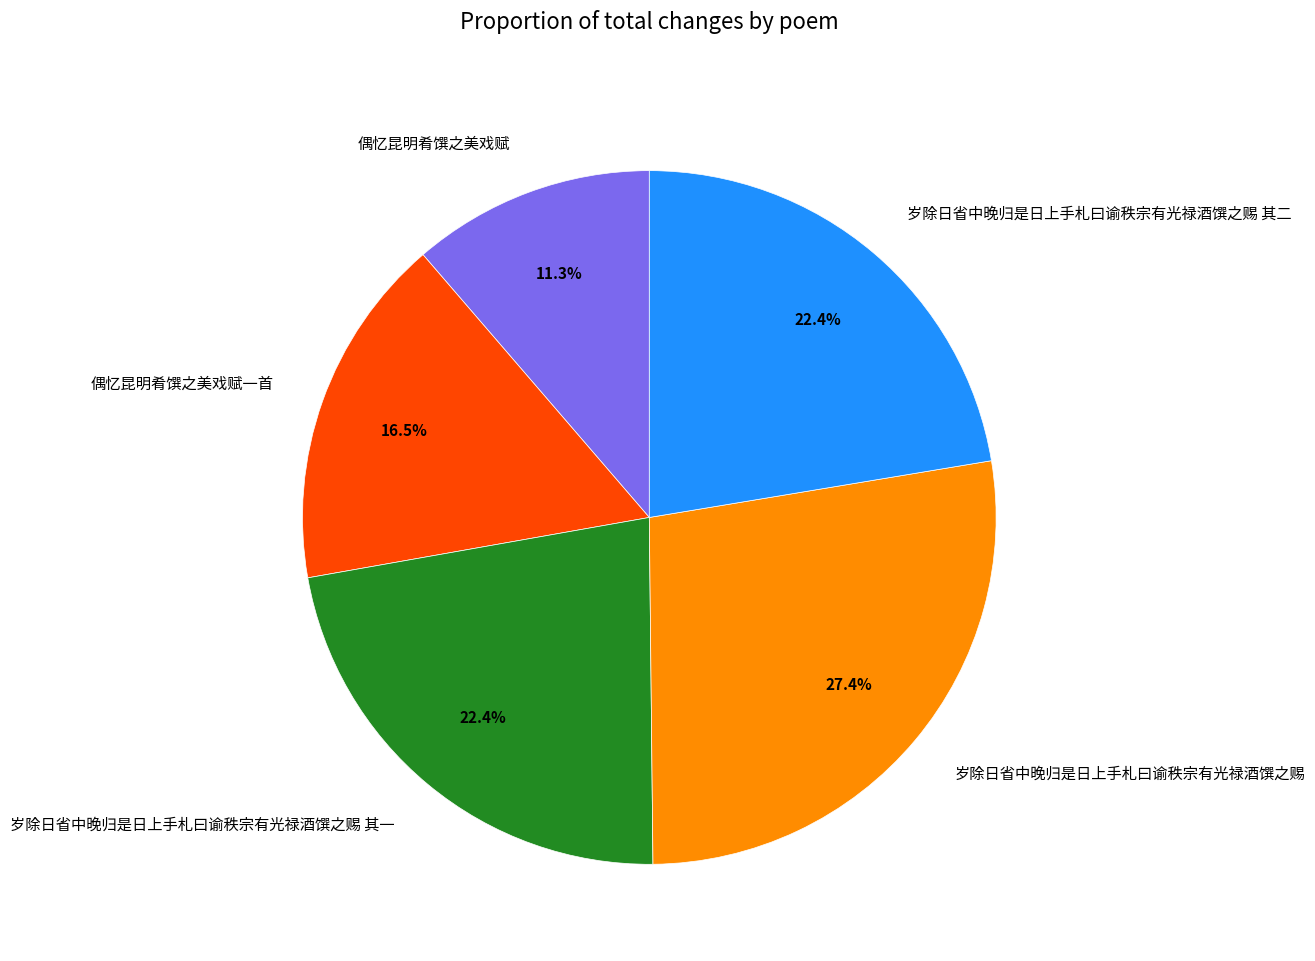

What is the smallest slice in the pie chart?

偶忆昆明肴馔之美戏赋